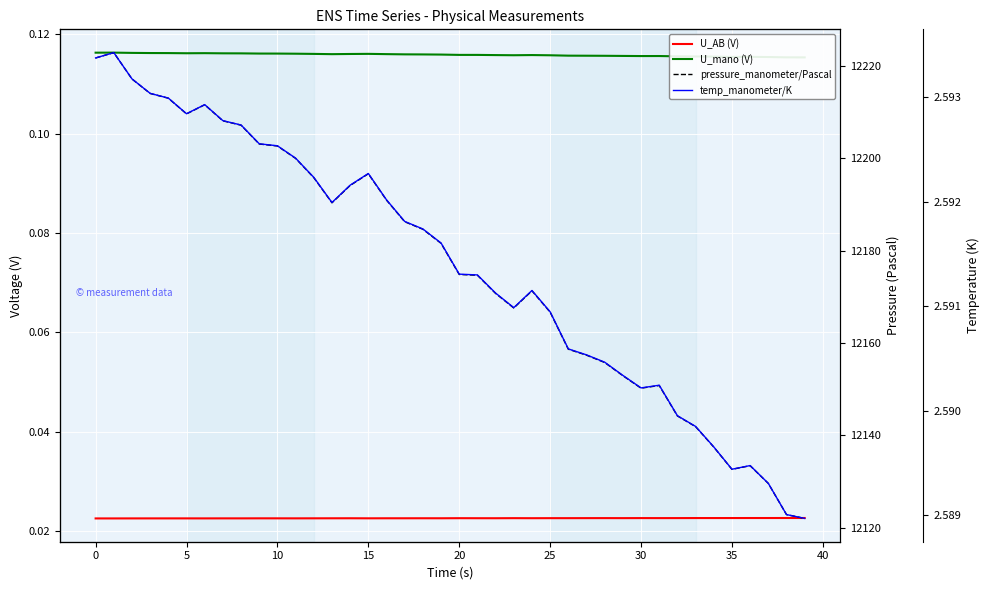

What is the value of the pressure_manometer/Pascal point at the 18th from the left?

12186.2